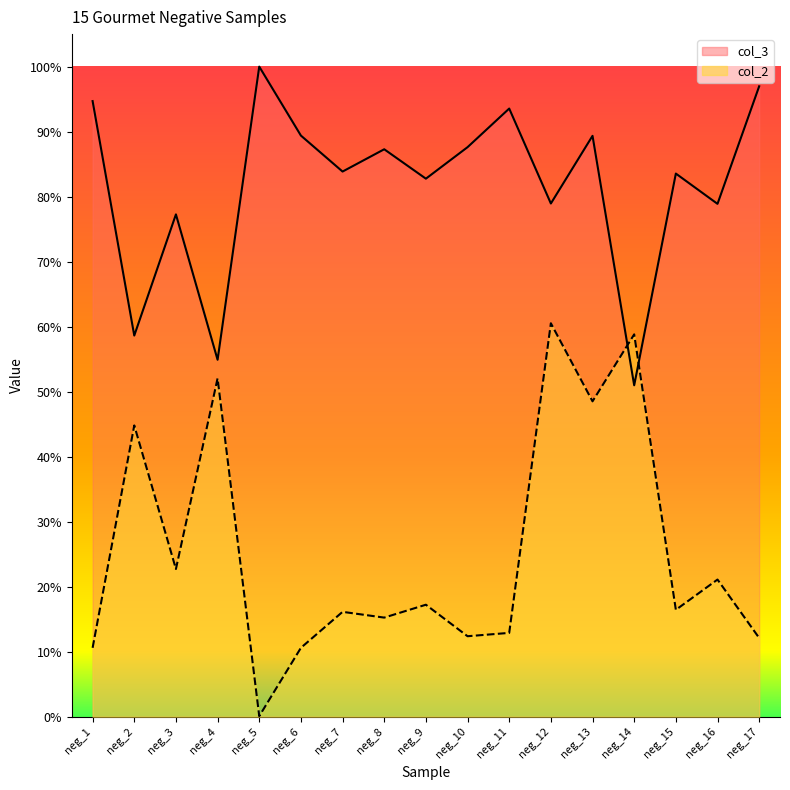

True or false: col_2 has more than 1 points higher than both neighbors.

True